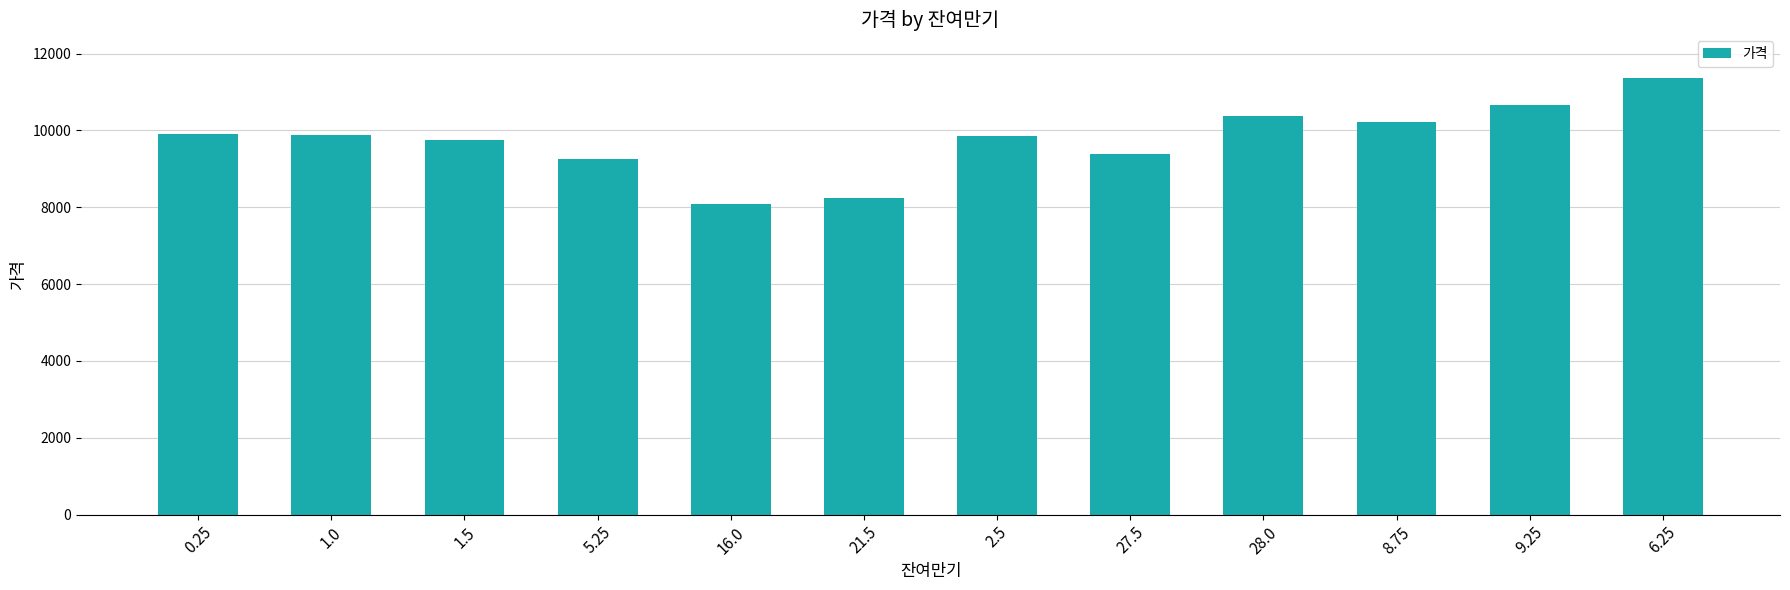

Read the value at 9.25.

10659